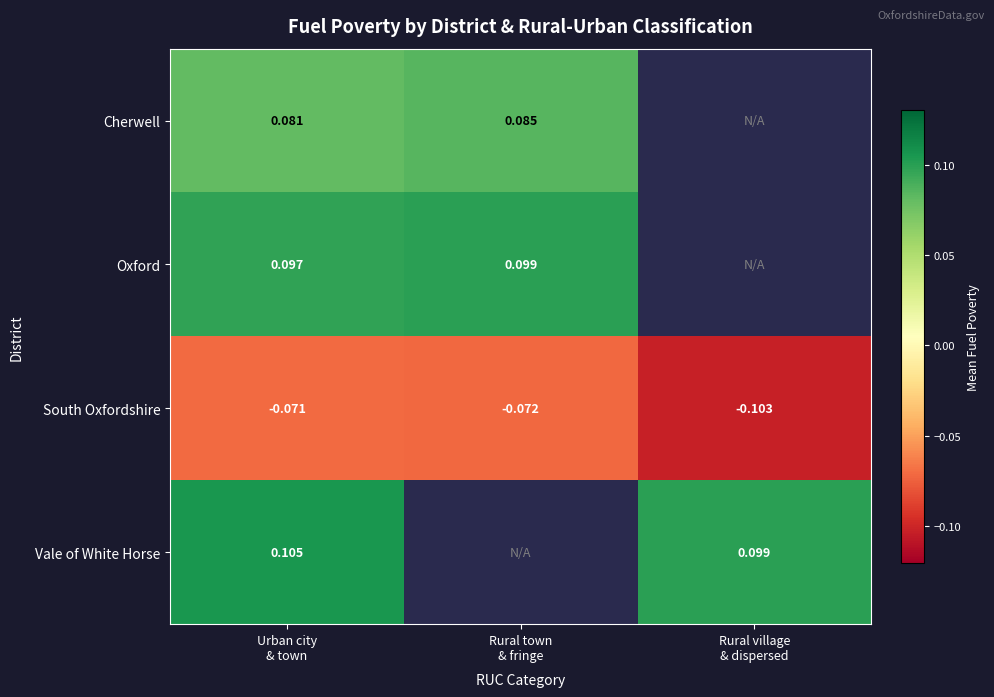

At which label does Vale of White Horse reach its minimum?

Rural village & dispersed